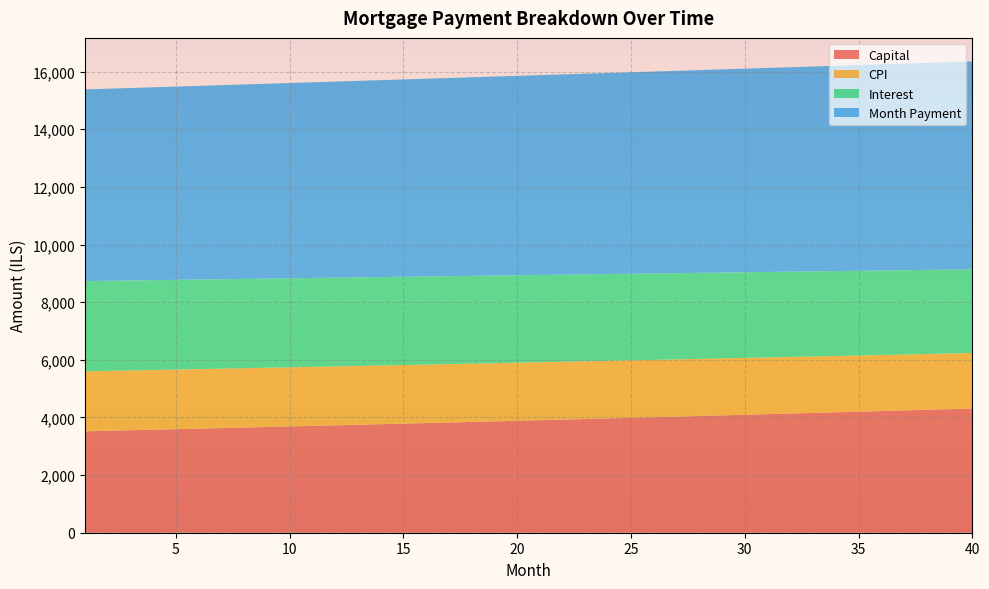

What are all the series names shown in the legend?

Capital, CPI, Interest, Month Payment